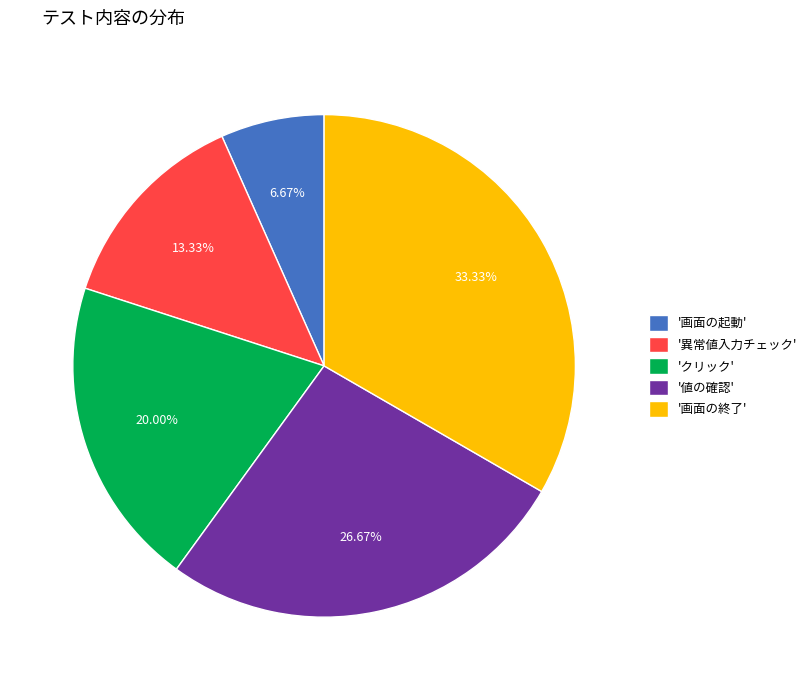

Between '画面の終了' and '異常値入力チェック', which is larger?

'画面の終了'